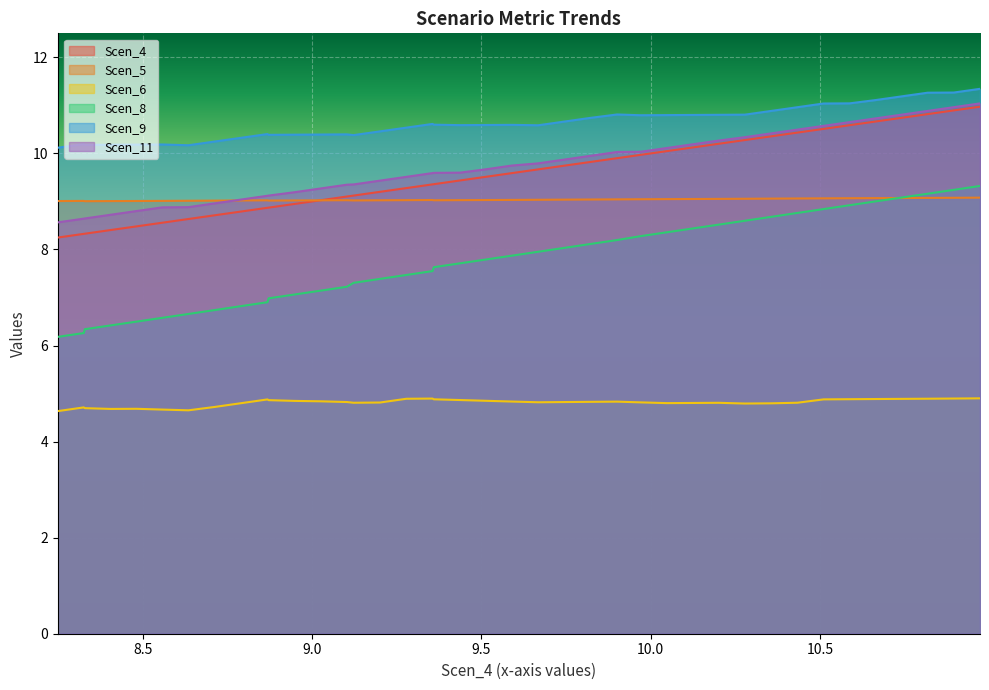

Which has a higher value, 9.200382874607701 or 10.818349038255759?

10.818349038255759